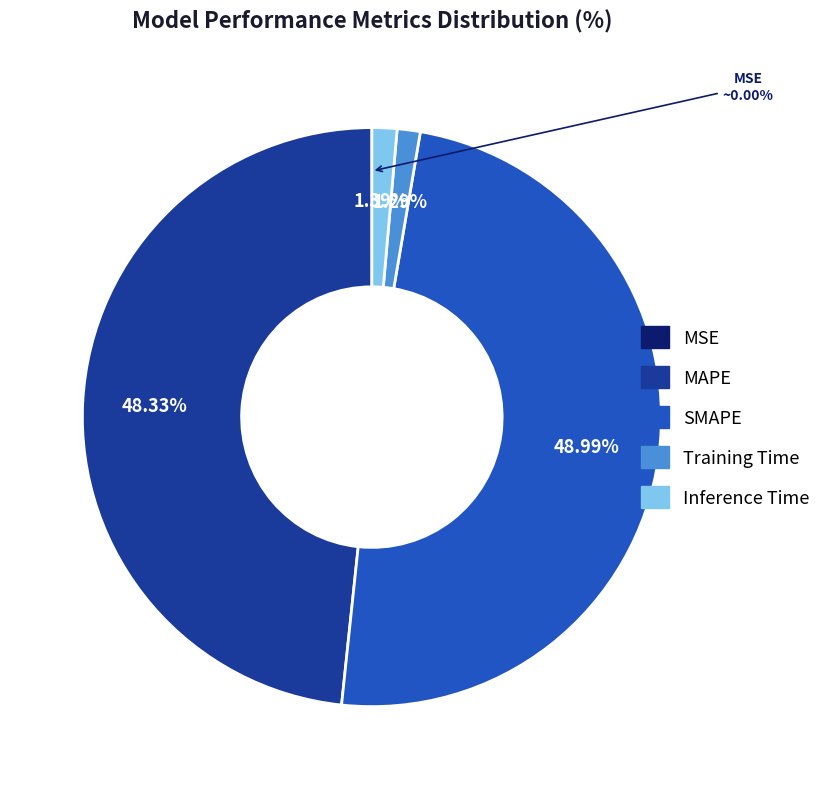

Which has a higher value, SMAPE or Training Time?

SMAPE